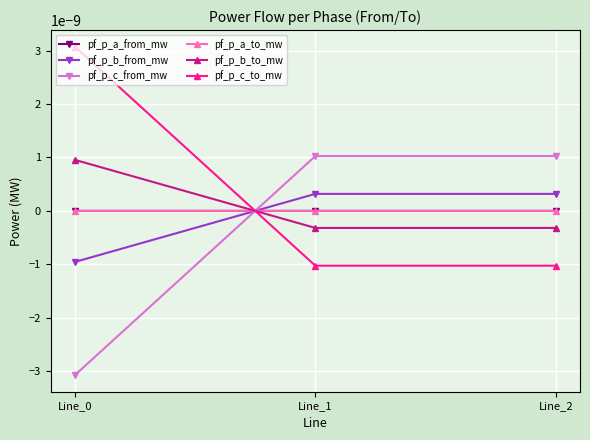

Which category has the highest value in the pf_p_c_from_mw series?

Line_2